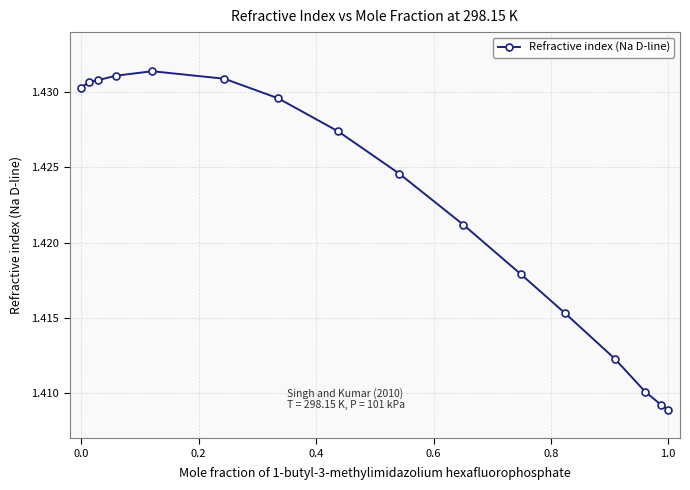

How many values are between 1 and 2?

16